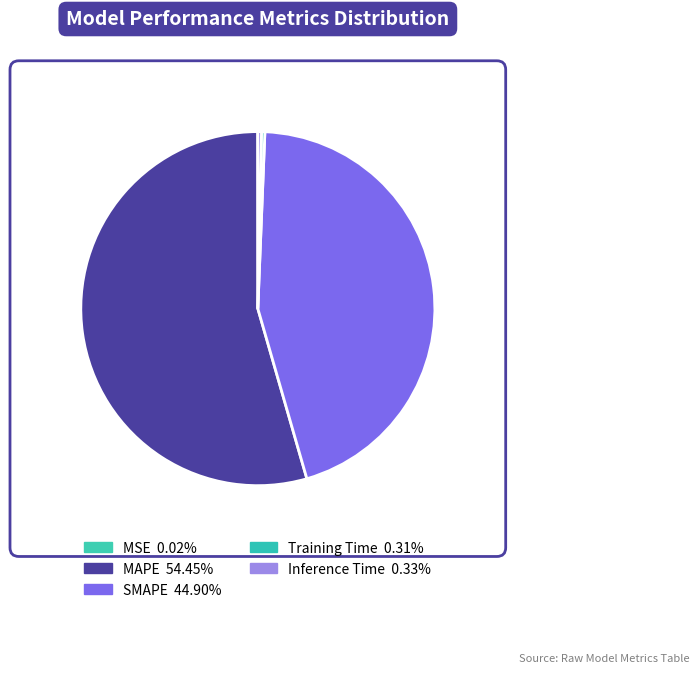

Which category has the biggest portion of the pie?

MAPE